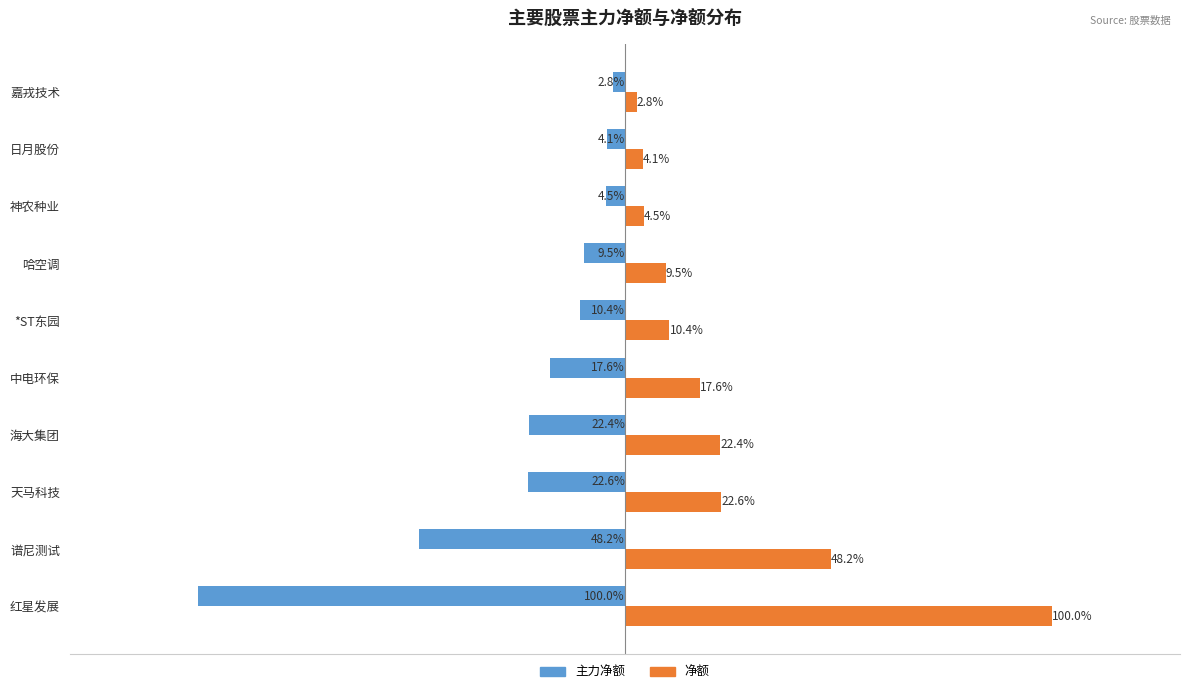

Where is 净额 nearest to the value 51?

谱尼测试